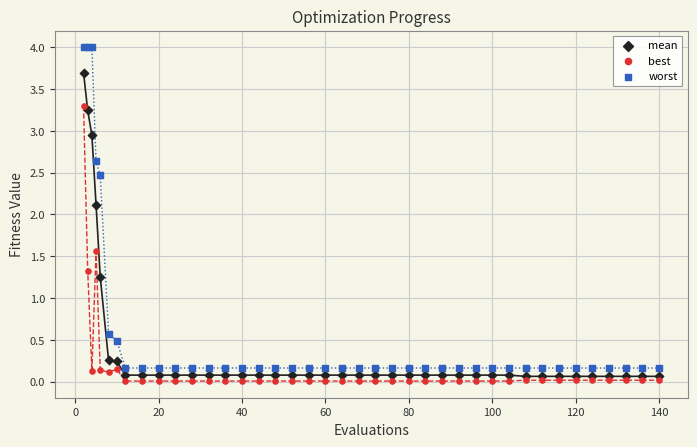

What are all the series names shown in the legend?

mean, best, worst